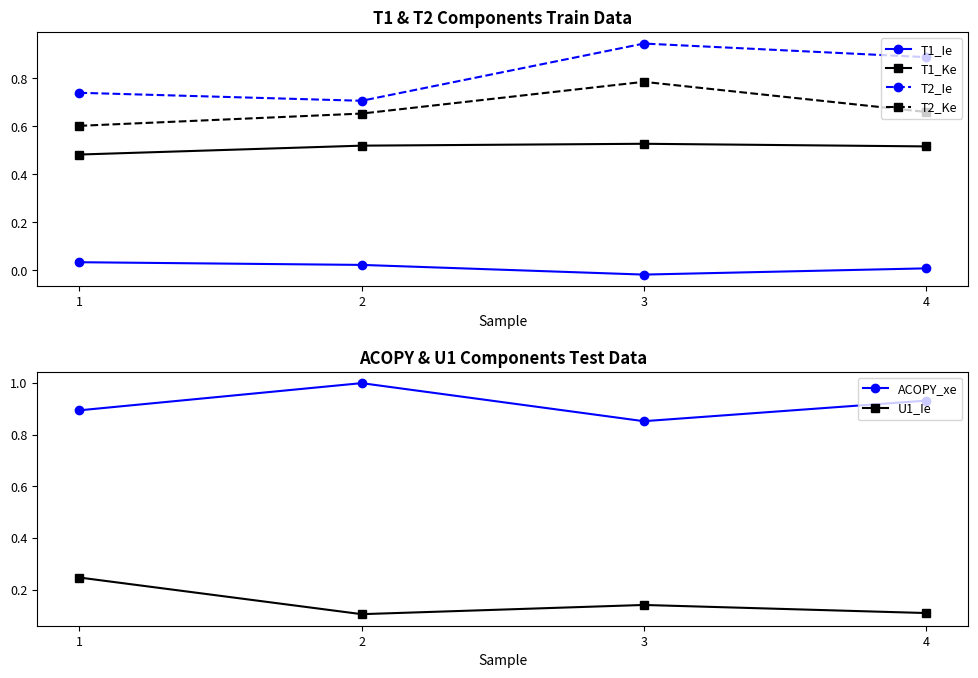

What is the maximum value shown in the chart?

1.0